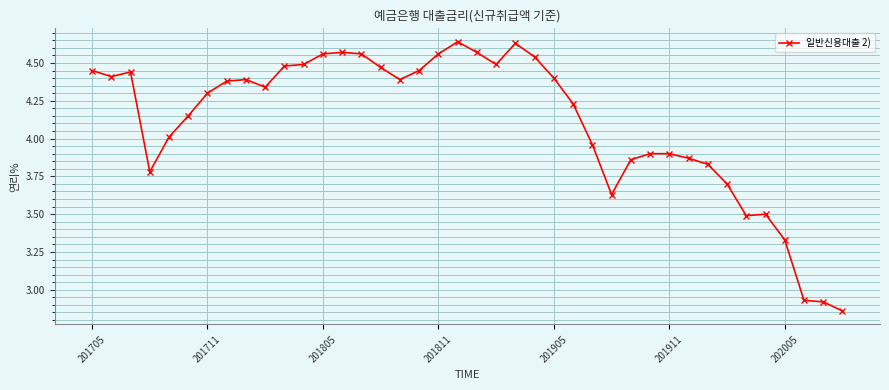

What is the difference between the maximum and minimum values?

1.8